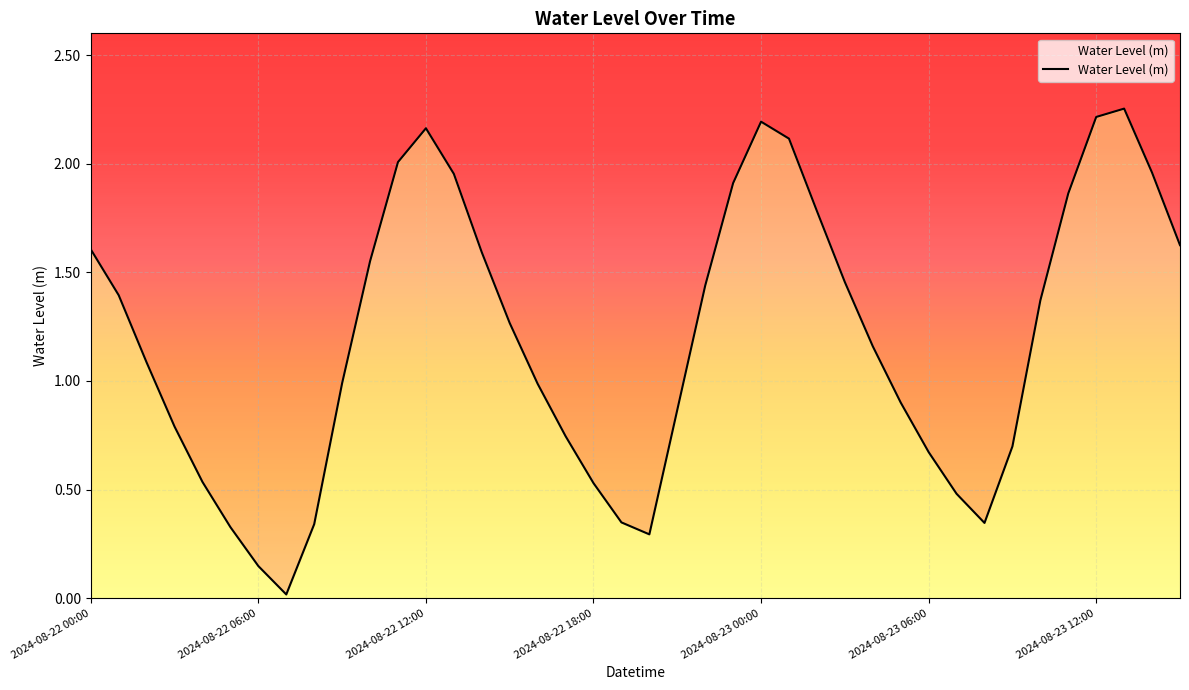

Between 2024-08-22 12:00 and 12, which is larger?

12